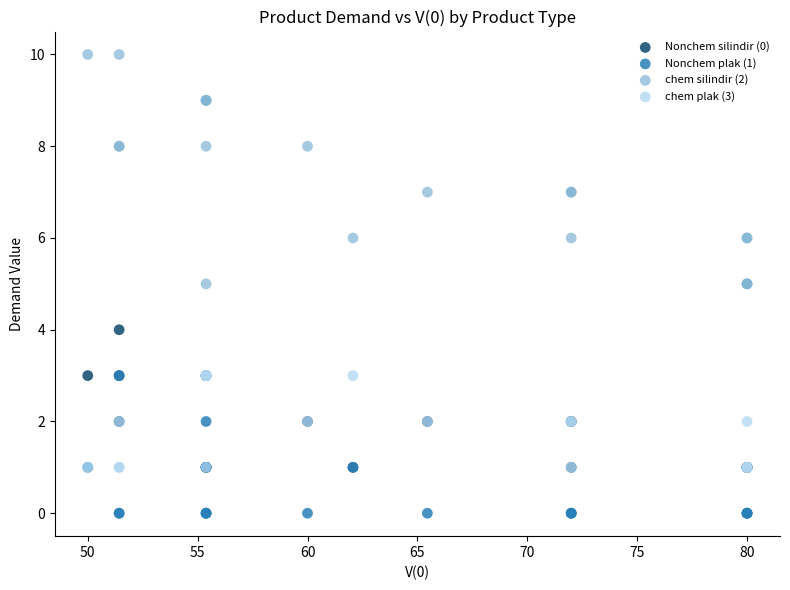

What are all the series names shown in the legend?

Nonchem silindir (0), Nonchem plak (1), chem silindir (2), chem plak (3)